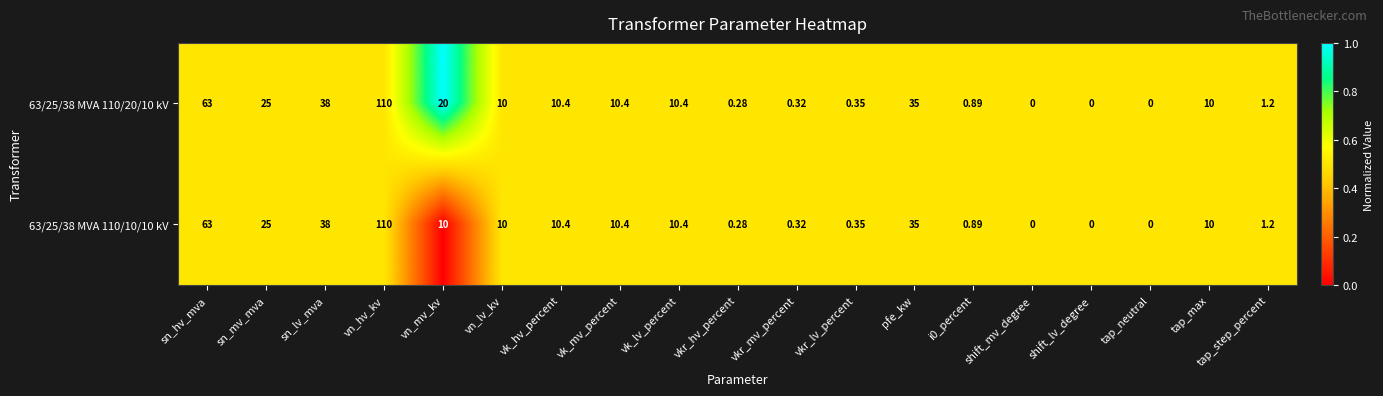

Is the value of 63/25/38 MVA 110/10/10 kV at pfe_kw greater than the value of 63/25/38 MVA 110/20/10 kV at sn_lv_mva?

No